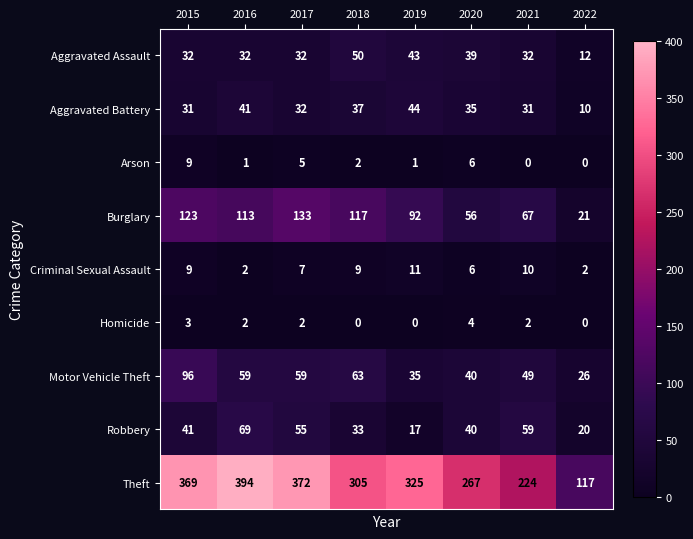

What is the greatest value displayed?

394